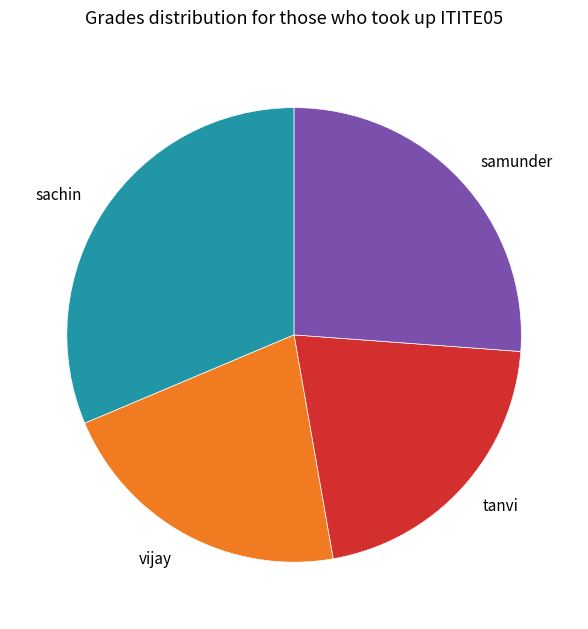

Approximately how many times larger is the value at vijay compared to tanvi?

1.0